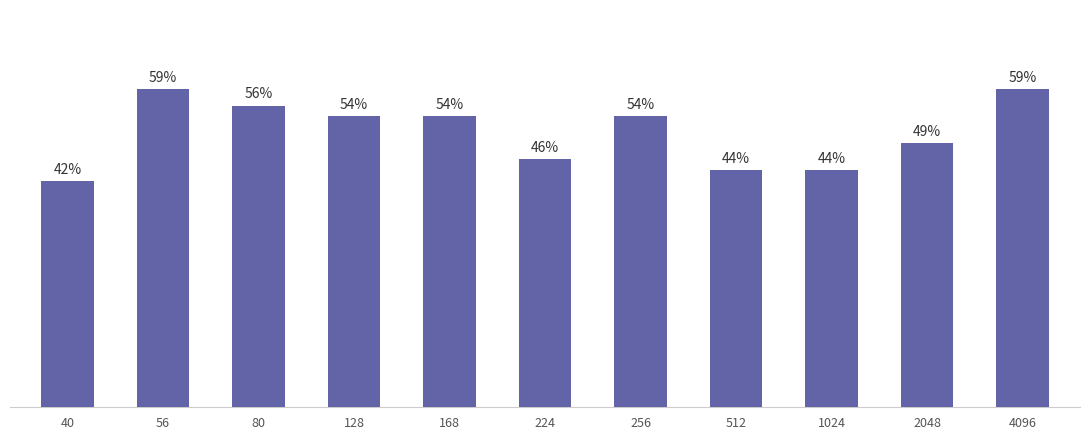

Rank the categories by value from lowest to highest.

40, 512, 1024, 224, 2048, 128, 168, 256, 80, 56, 4096